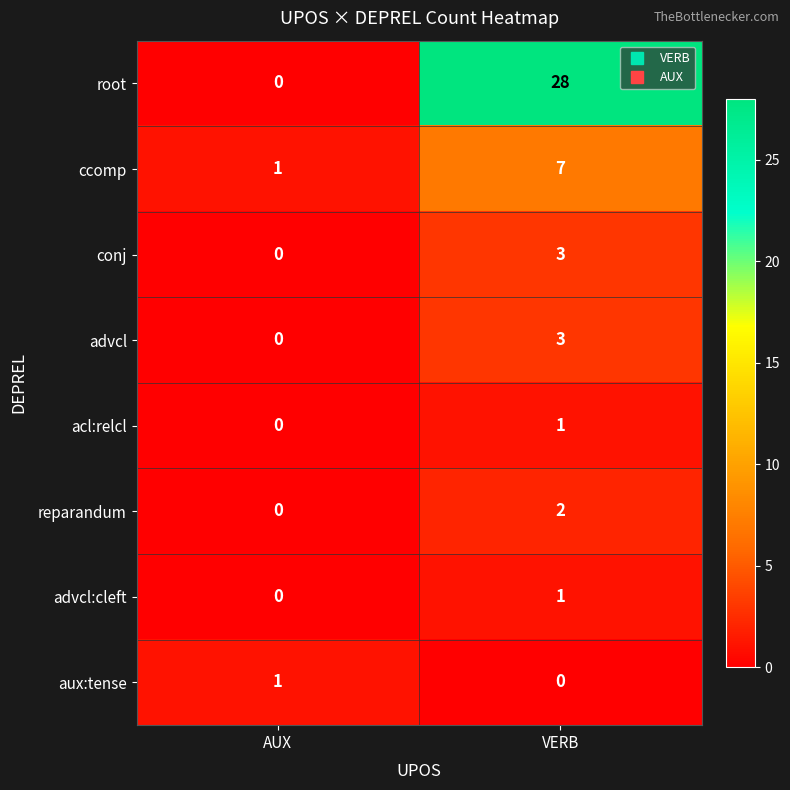

True or false: advcl:cleft has a value of 1 at VERB.

True